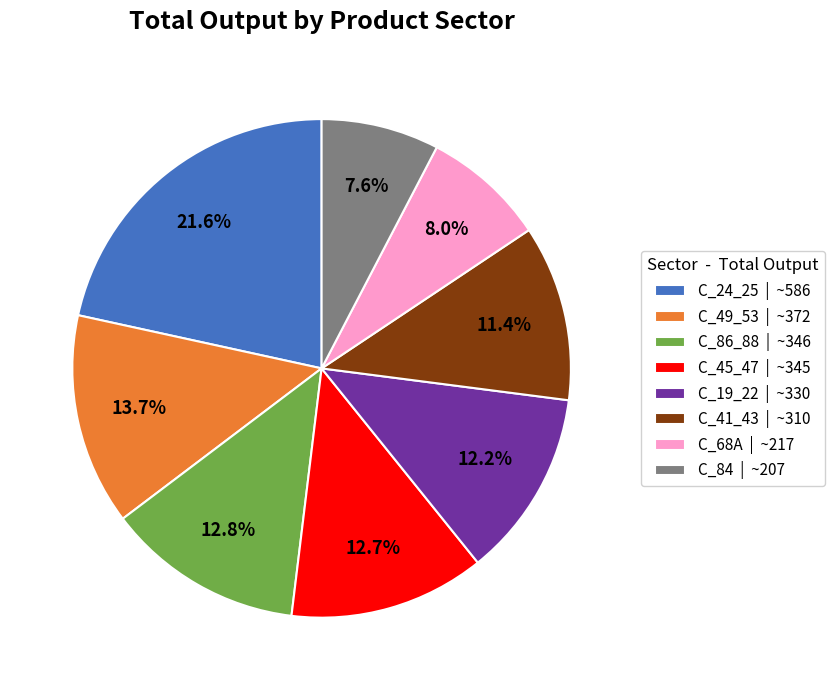

Combined, do C_19_22 | ~330 and C_86_88 | ~346 account for over 50%?

No